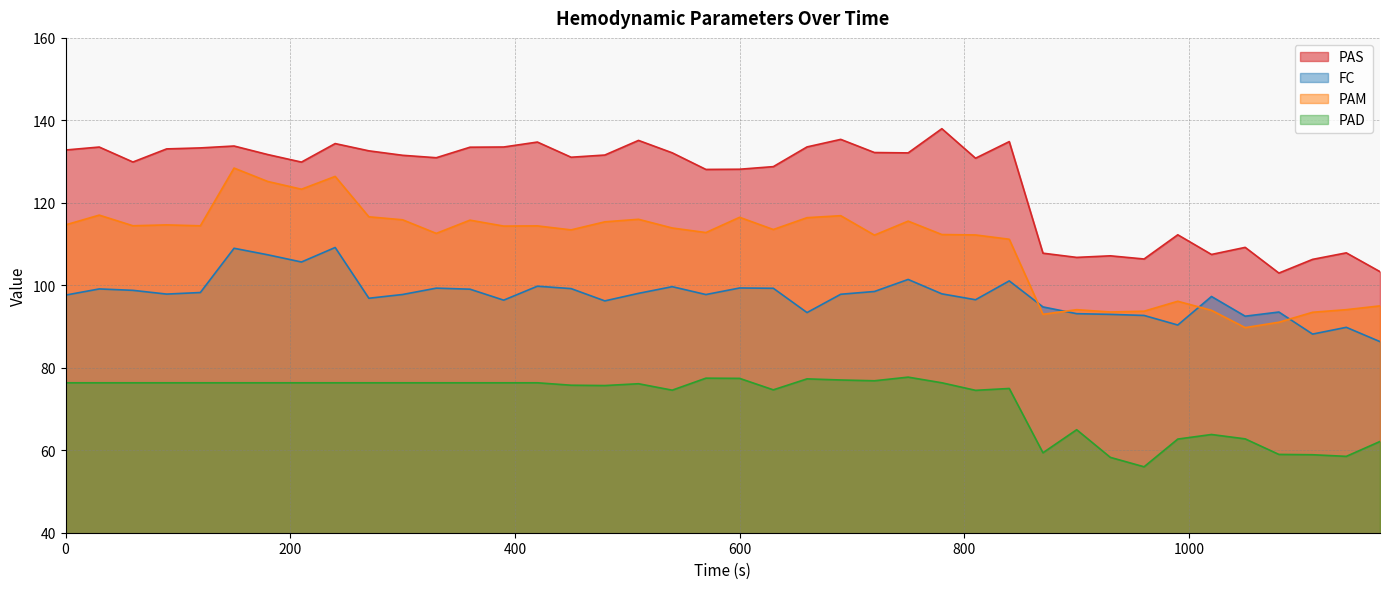

Which category has the lowest value in the PAS series?

1080